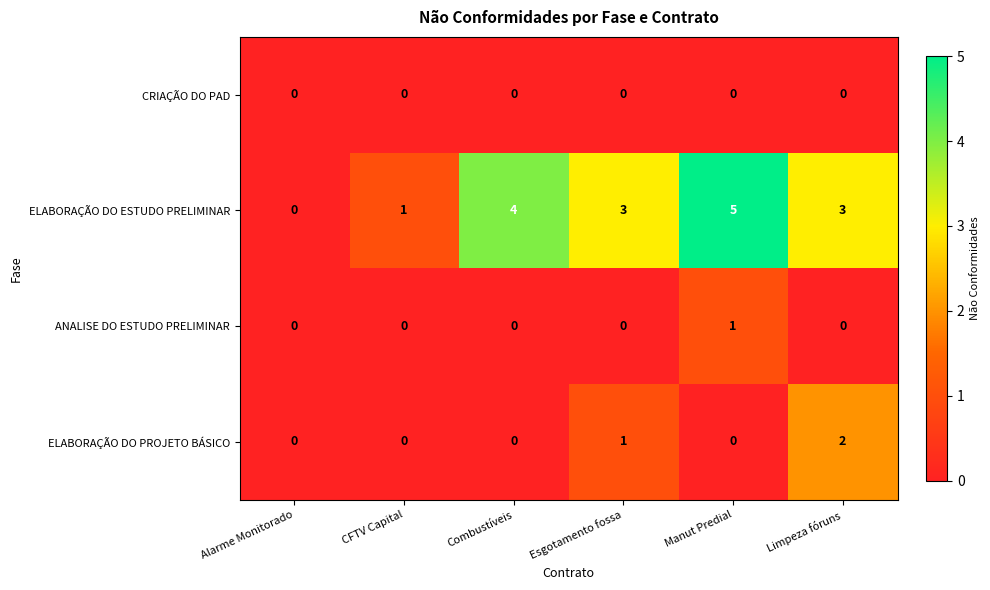

Reading left to right, list all the values displayed in this chart.

CRIAÇÃO DO PAD: 0	0	0	0	0	0
ELABORAÇÃO DO ESTUDO PRELIMINAR: 0	1	4	3	5	3
ANALISE DO ESTUDO PRELIMINAR: 0	0	0	0	1	0
ELABORAÇÃO DO PROJETO BÁSICO: 0	0	0	1	0	2